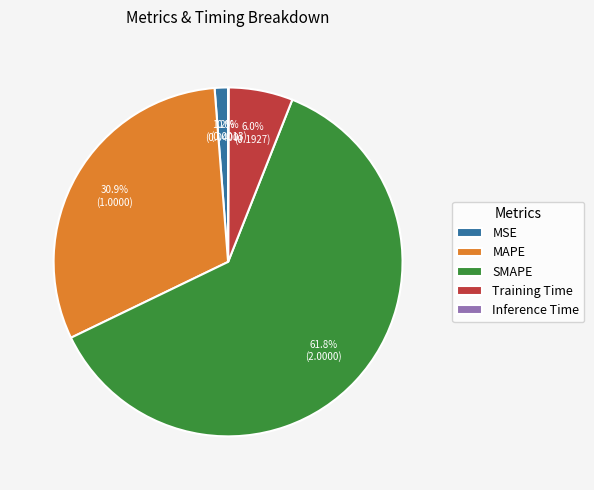

To the nearest percent, what portion does MAPE represent?

31%